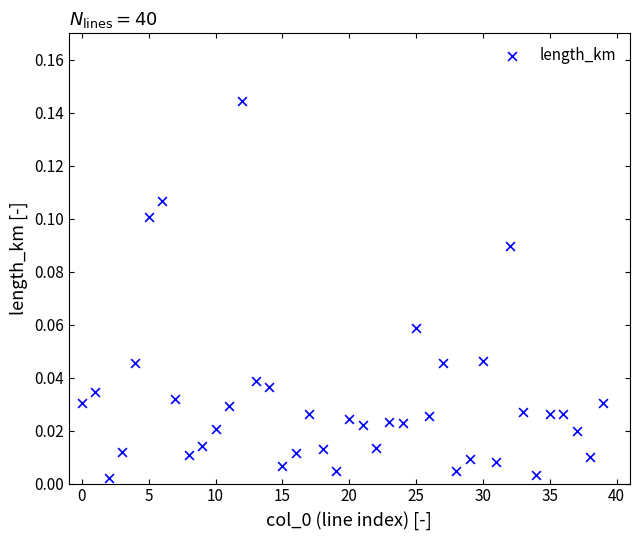

How many points are shown in the scatter plot?

40